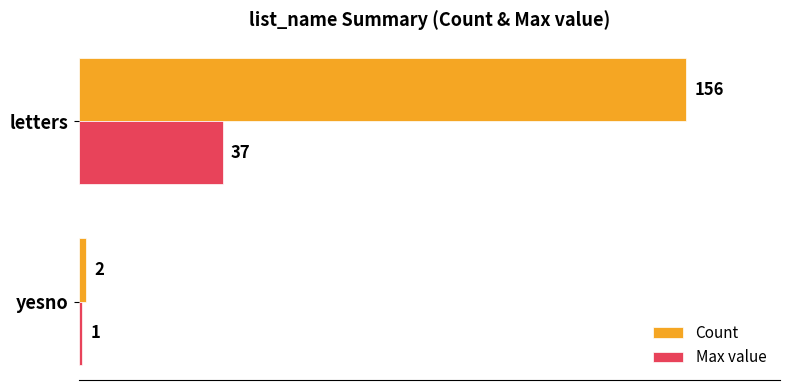

Which category has the lowest value in the Max value series?

yesno